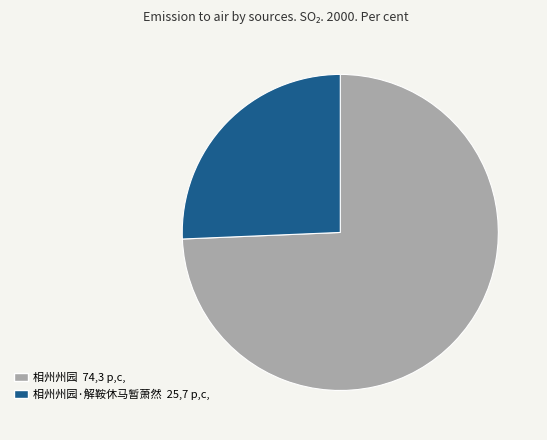

Is there any slice that represents more than half of the pie?

Yes